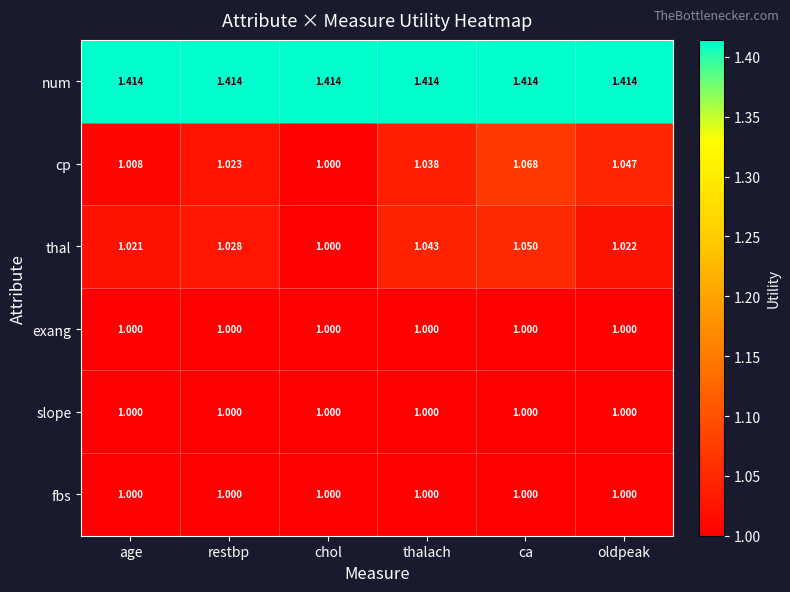

At which category is the sum across all series the highest?

ca